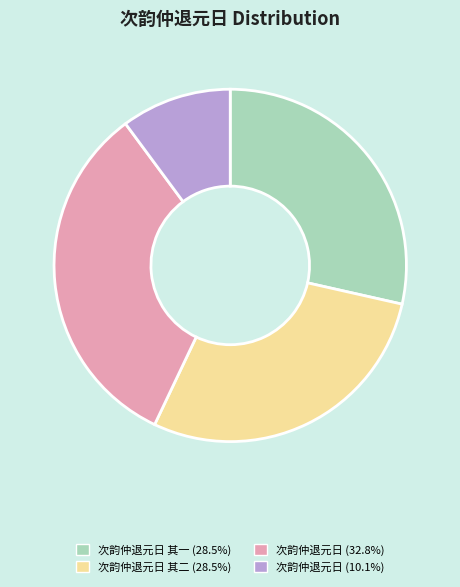

Is there a majority slice in this chart?

No